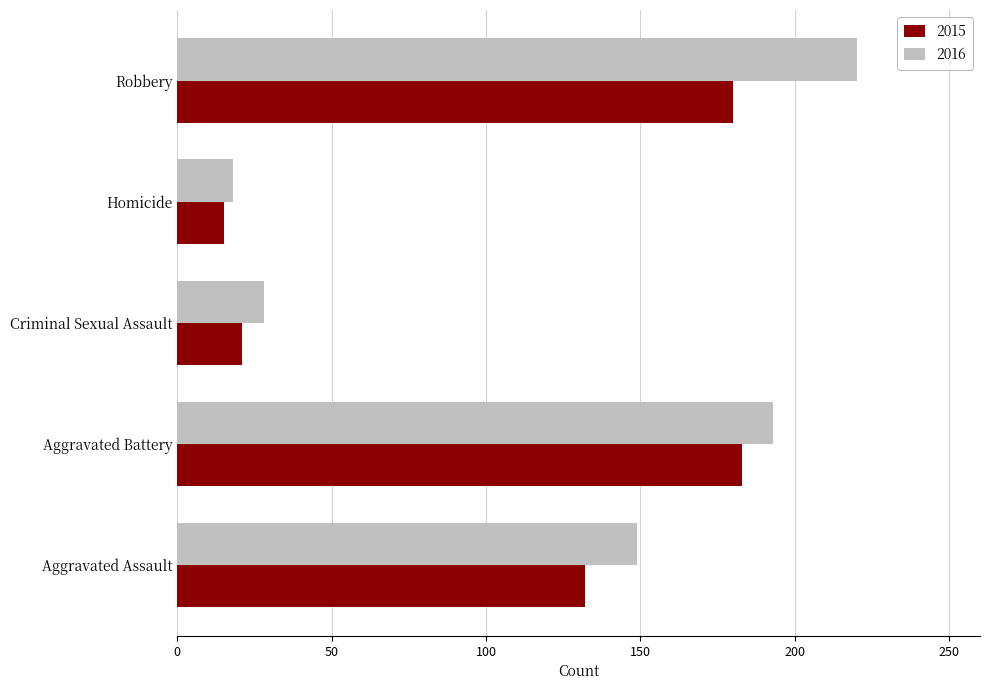

Read the 2015 value at Homicide, to the nearest 5.

15